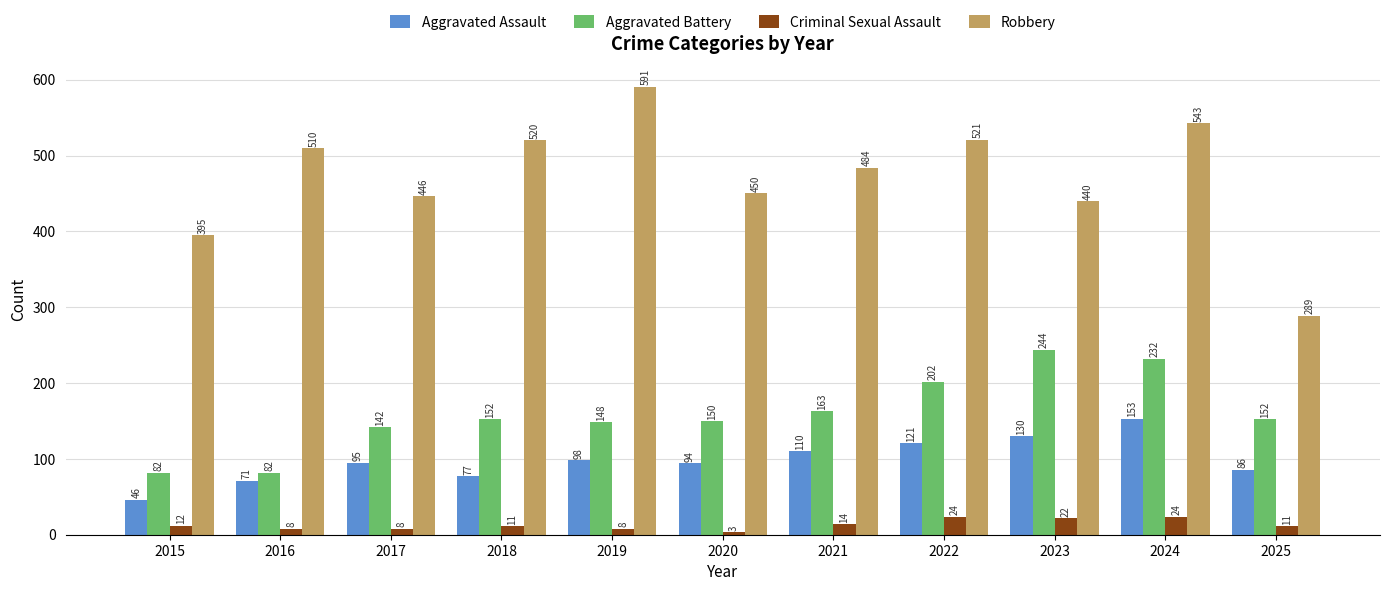

What is the sum of the Robbery values at 2025 and 2016?

799